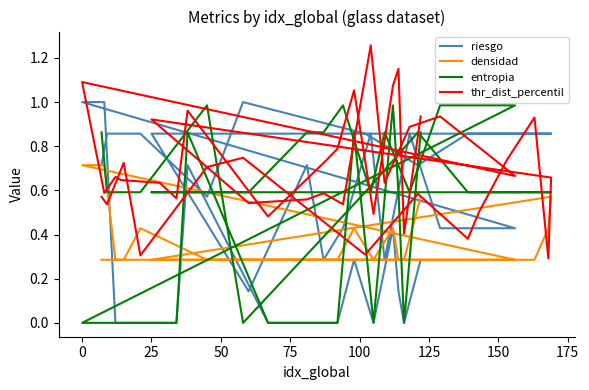

Reading left to right, extract all data points from this chart.

riesgo: 0.7	0.9	0.9	0.9	0.6	1.0	0.9	0.7	0.9	0.9	0.9	0.9	0.9	0.9	0.9	0.1	0.7	0.3	0.4	0.9	0.3	0.9	0.4	0.4	1.0	1.0	0.0	0.0	0.0	0.0	0.7	0.0	0.0	0.0	0.3	0.0	0.4	0.1	0.0	0.3
densidad: 0.3	0.3	0.3	0.4	0.3	0.3	0.3	0.3	0.3	0.3	0.3	0.3	0.4	0.6	0.3	0.3	0.3	0.3	0.3	0.3	0.3	0.3	0.3	0.3	0.7	0.7	0.3	0.3	0.3	0.3	0.3	0.3	0.3	0.3	0.4	0.3	0.4	0.3	0.3	0.6
entropia: 0.9	0.6	0.6	0.6	1.0	0.0	0.6	0.9	0.6	0.6	0.6	0.6	0.6	0.6	0.6	0.6	0.9	0.9	1.0	0.6	0.9	0.6	1.0	1.0	0.0	0.0	0.0	0.0	0.0	0.0	0.9	0.0	0.0	0.0	0.9	0.0	1.0	0.6	0.0	0.9
thr_dist_percentil: 0.6	0.5	0.7	0.3	0.7	0.7	0.3	0.6	0.4	0.5	0.7	0.9	0.3	0.7	0.9	0.5	0.6	0.6	0.5	1.3	0.6	0.9	0.9	0.7	1.1	0.6	0.7	0.6	0.6	0.6	1.0	0.5	0.7	0.8	1.1	0.5	1.1	1.2	0.4	0.9